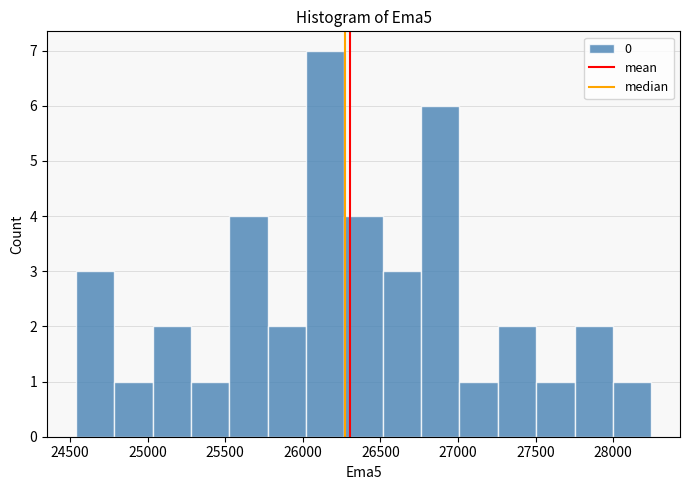

Which range on the x-axis has the tallest bar?

26000 to 26250